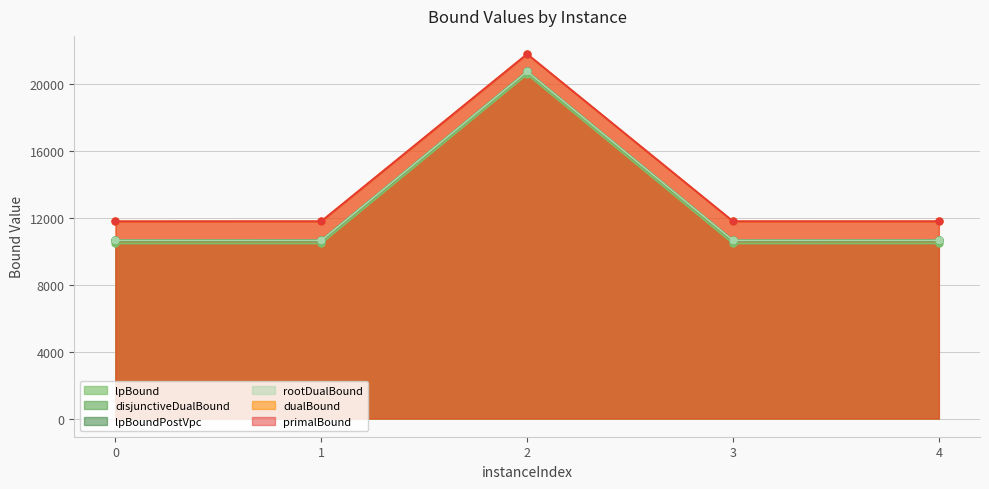

Is it true that primalBound equals 4793.4 at 4?

False